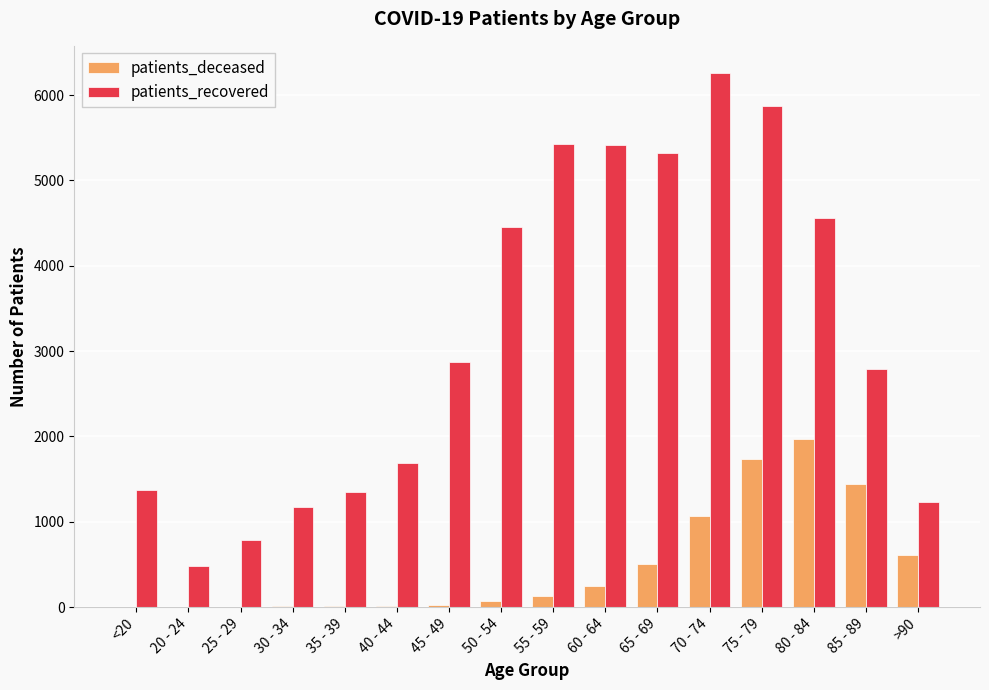

Is the value of patients_recovered at 65 - 69 greater than the value of patients_deceased at 40 - 44?

Yes